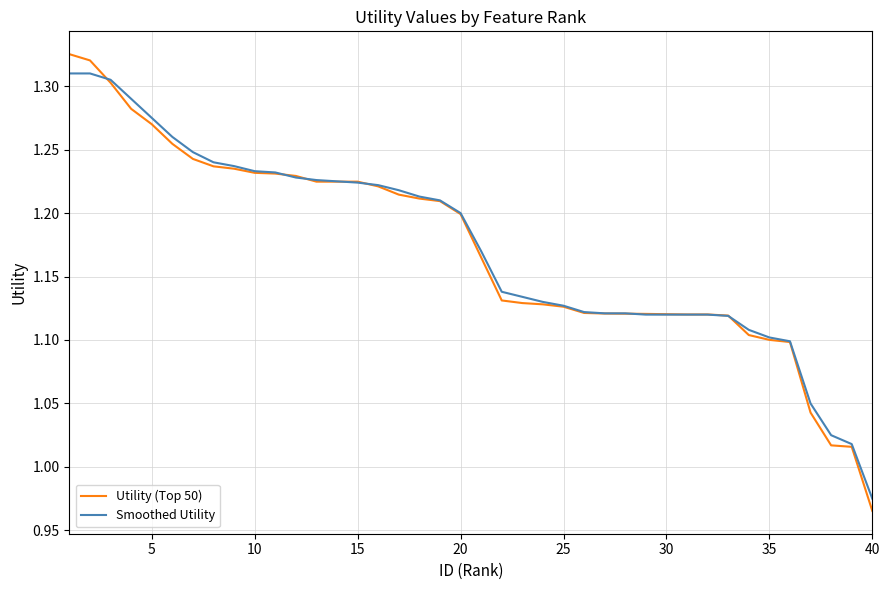

Which series has the largest range (max minus min)?

Utility (Top 50)